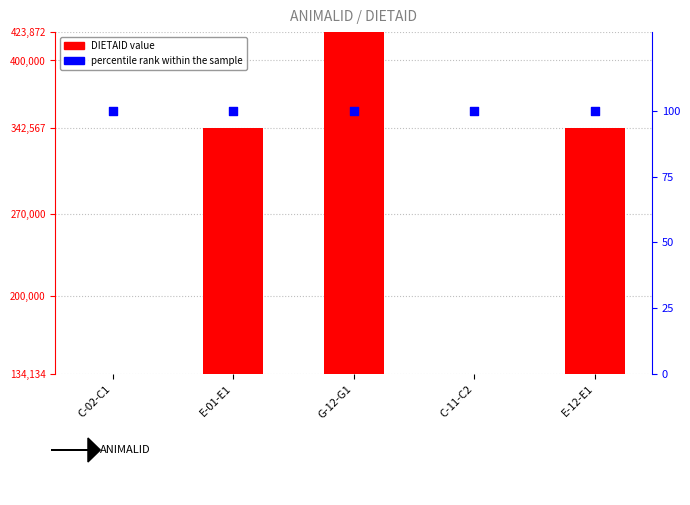

What are all the series names shown in the legend?

DIETAID value, percentile rank within the sample